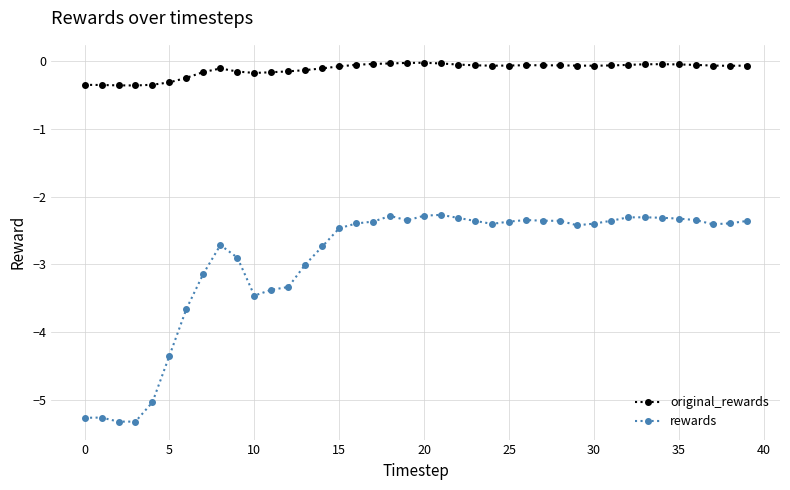

True or false: rewards and original_rewards cross at least once.

False